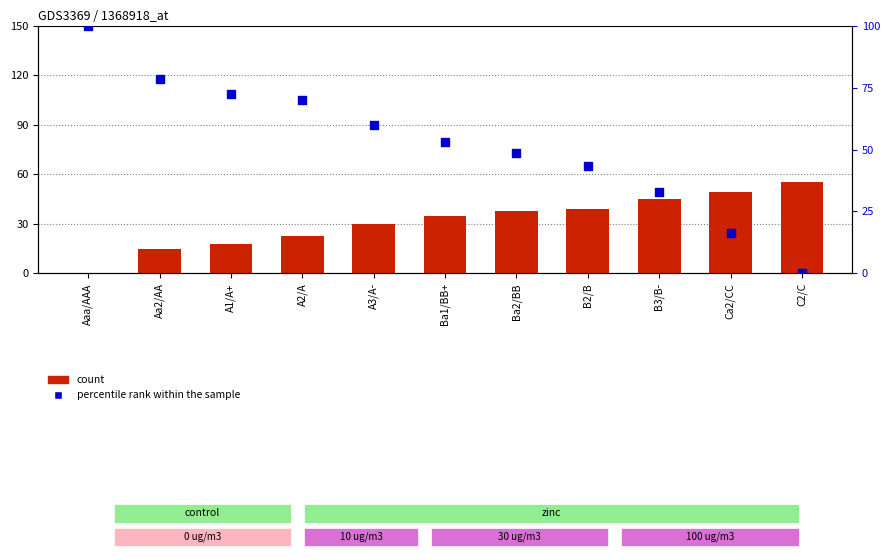

What is the total value across all series at A2/A?

92.6